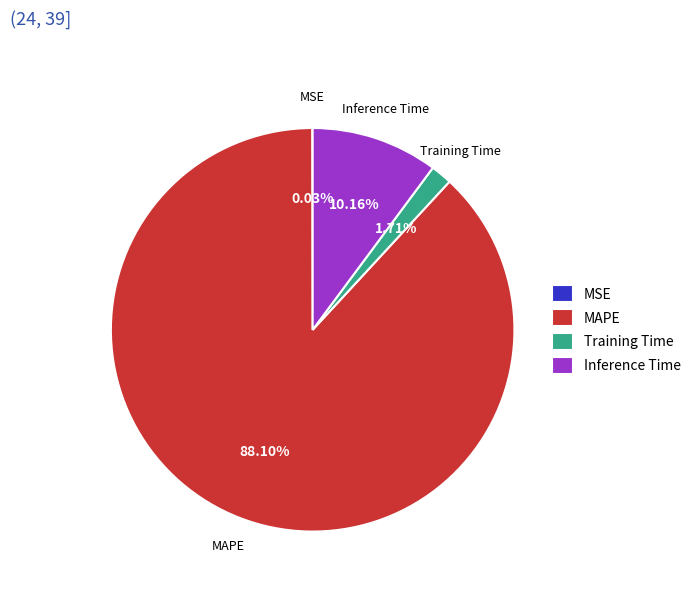

Is the sum of MAPE and Training Time greater than half?

Yes